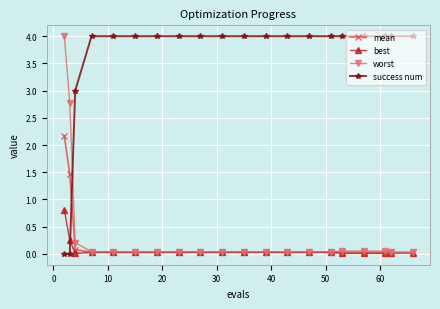

Which series has the largest total across all categories?

success num